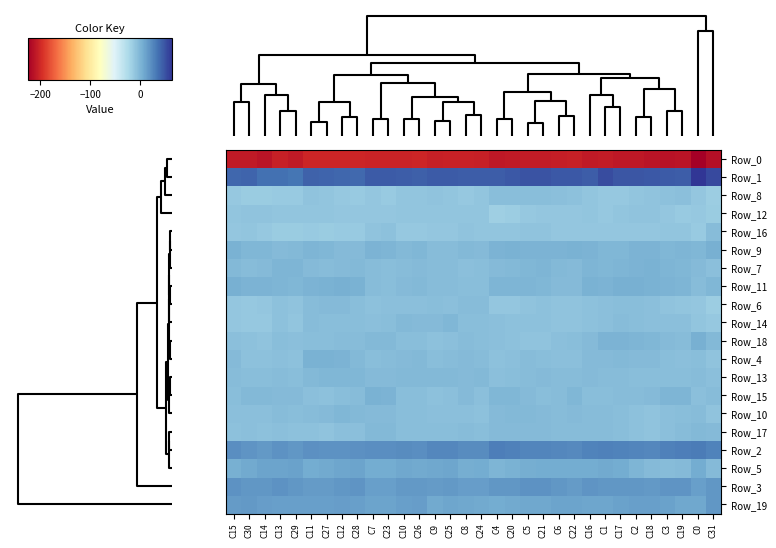

At how many categories does at least one series exceed 0?

32